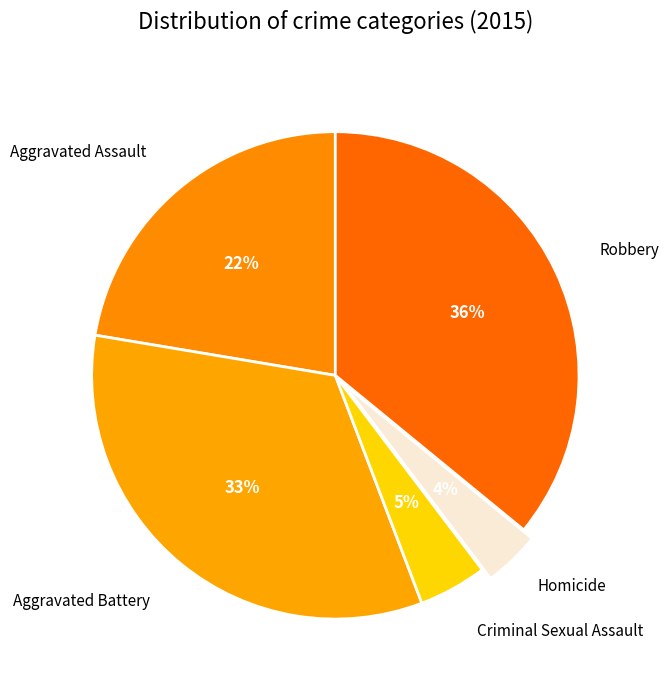

How many segments does this pie chart have?

5